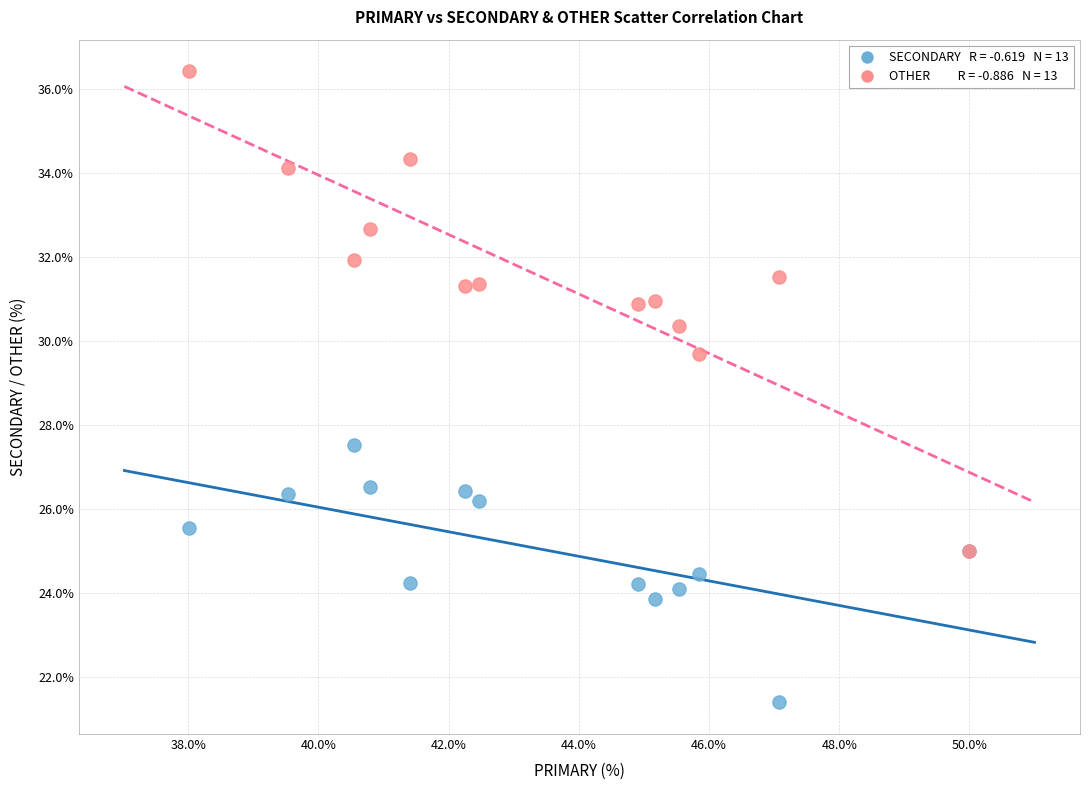

Across all series, what Y value is closest to 28?

27.5